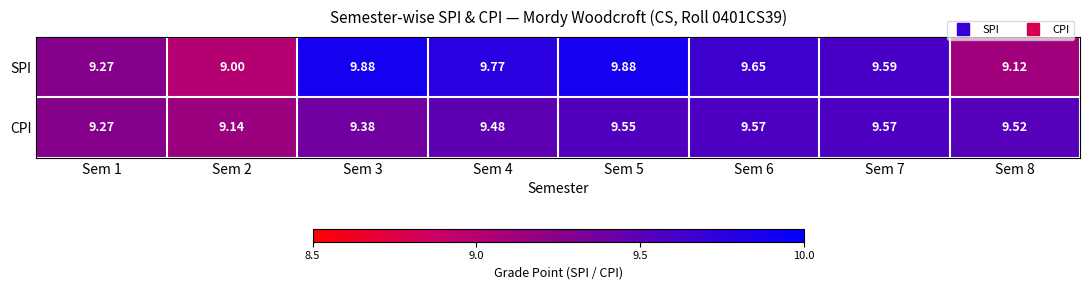

What is the total value across all series at Sem 1?

18.5